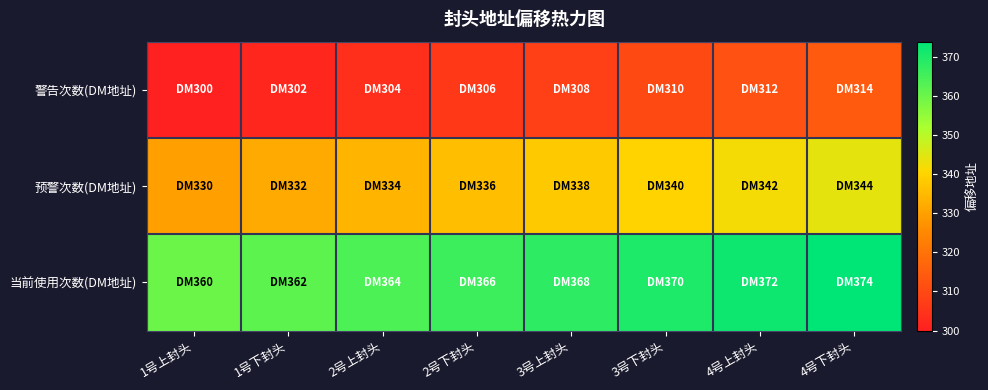

What is the spread (max minus min) of values at 2号下封头?

60